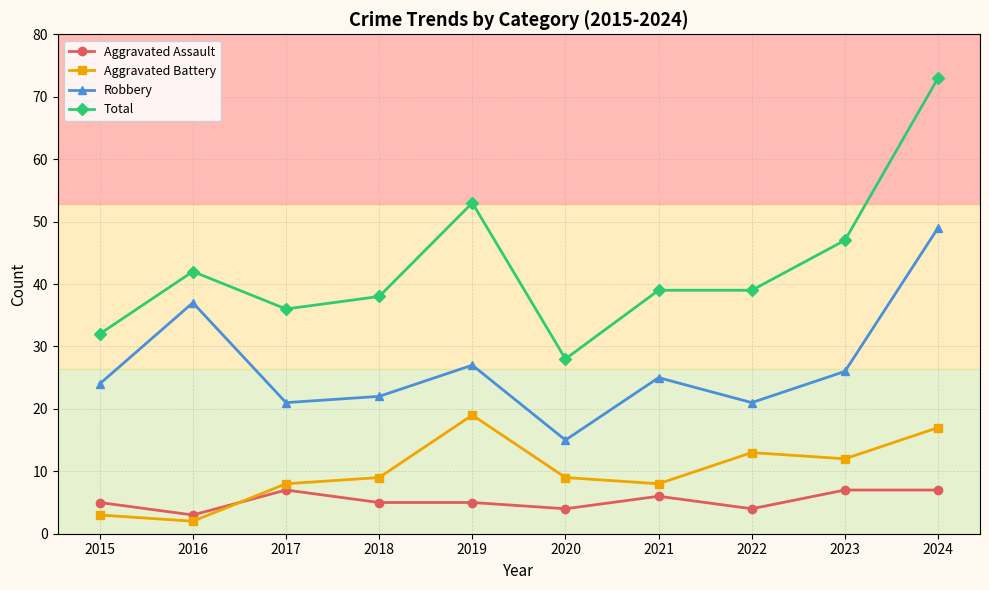

In Aggravated Battery, how many points are higher than both neighbors (excluding endpoints)?

2